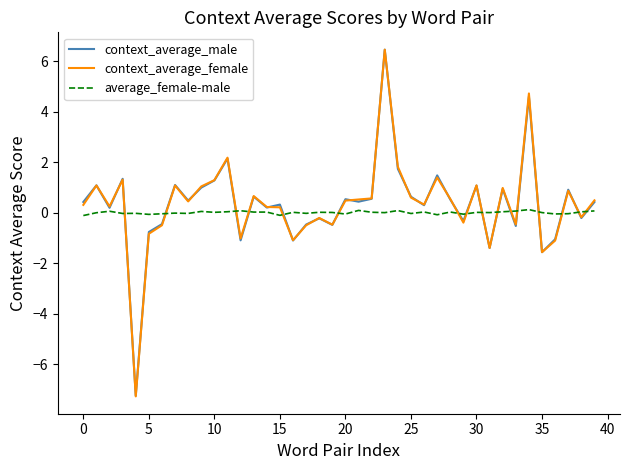

What is the maximum value for context_average_female?

6.5